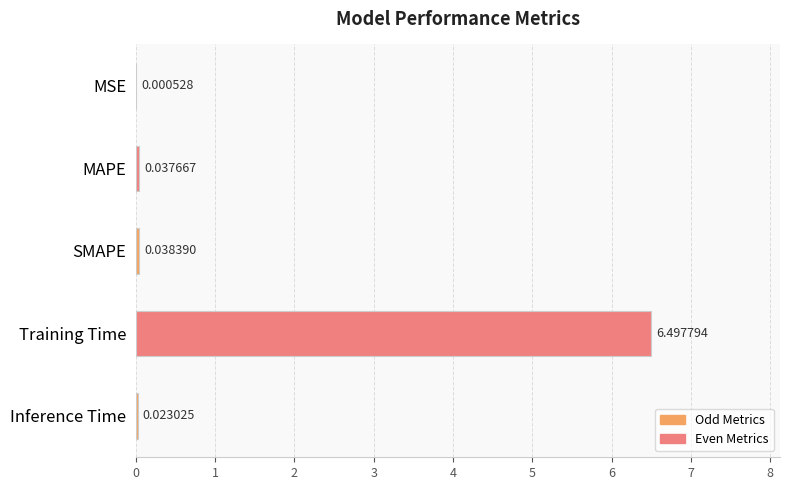

Which category has the highest value across all series?

Training Time